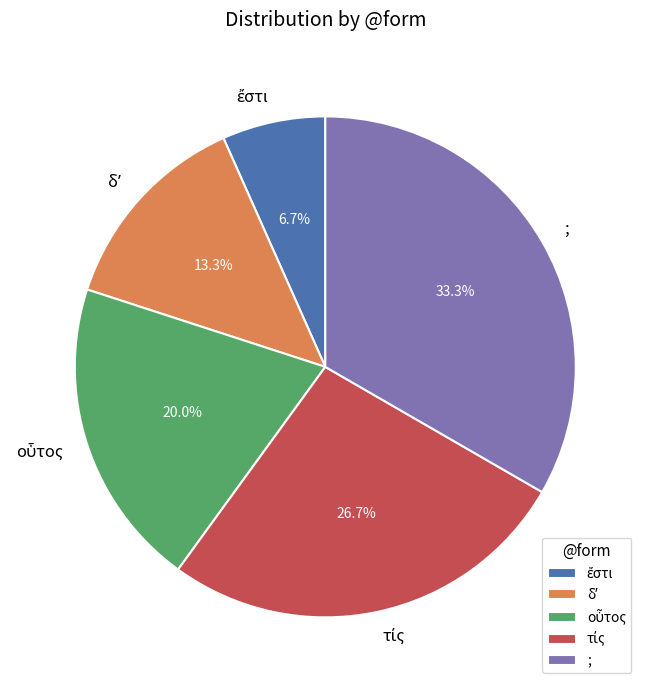

What portion of the pie excludes ;?

66.7%